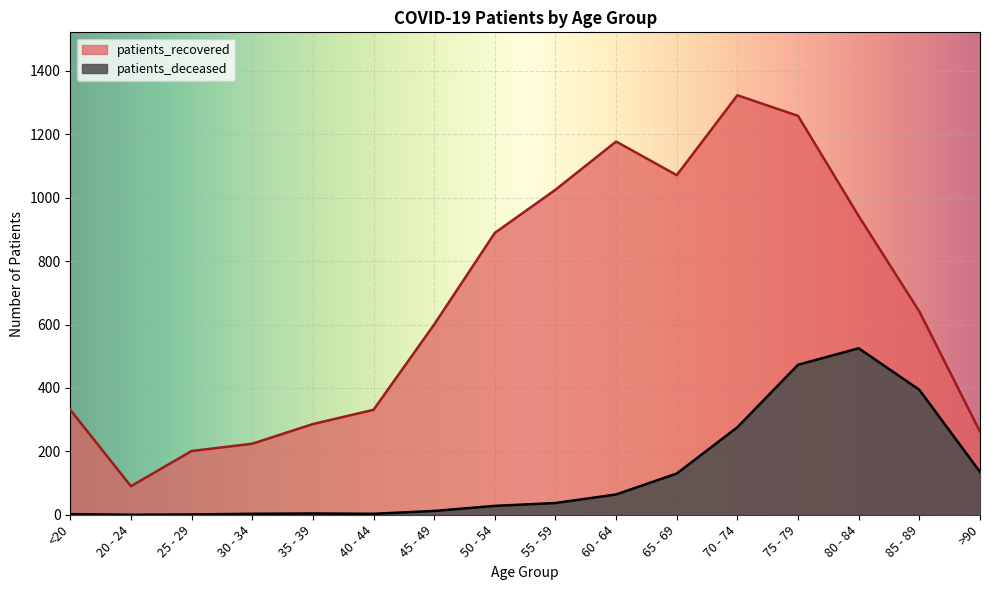

What is the difference between the maximum and second lowest values in the patients_recovered series?

1122